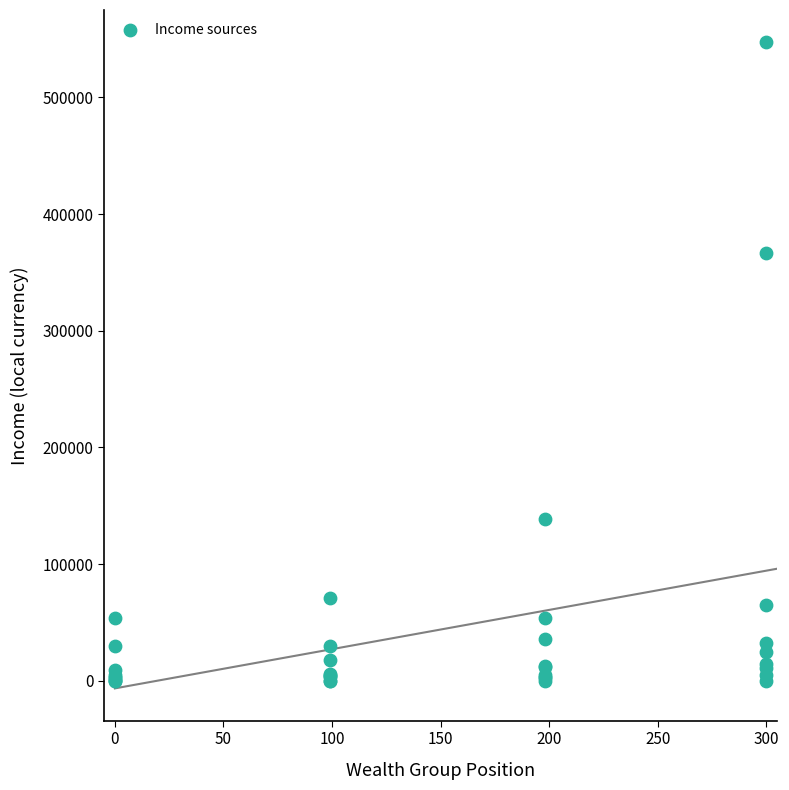

What Y value in the scatter plot is closest to 273616?

366616.5